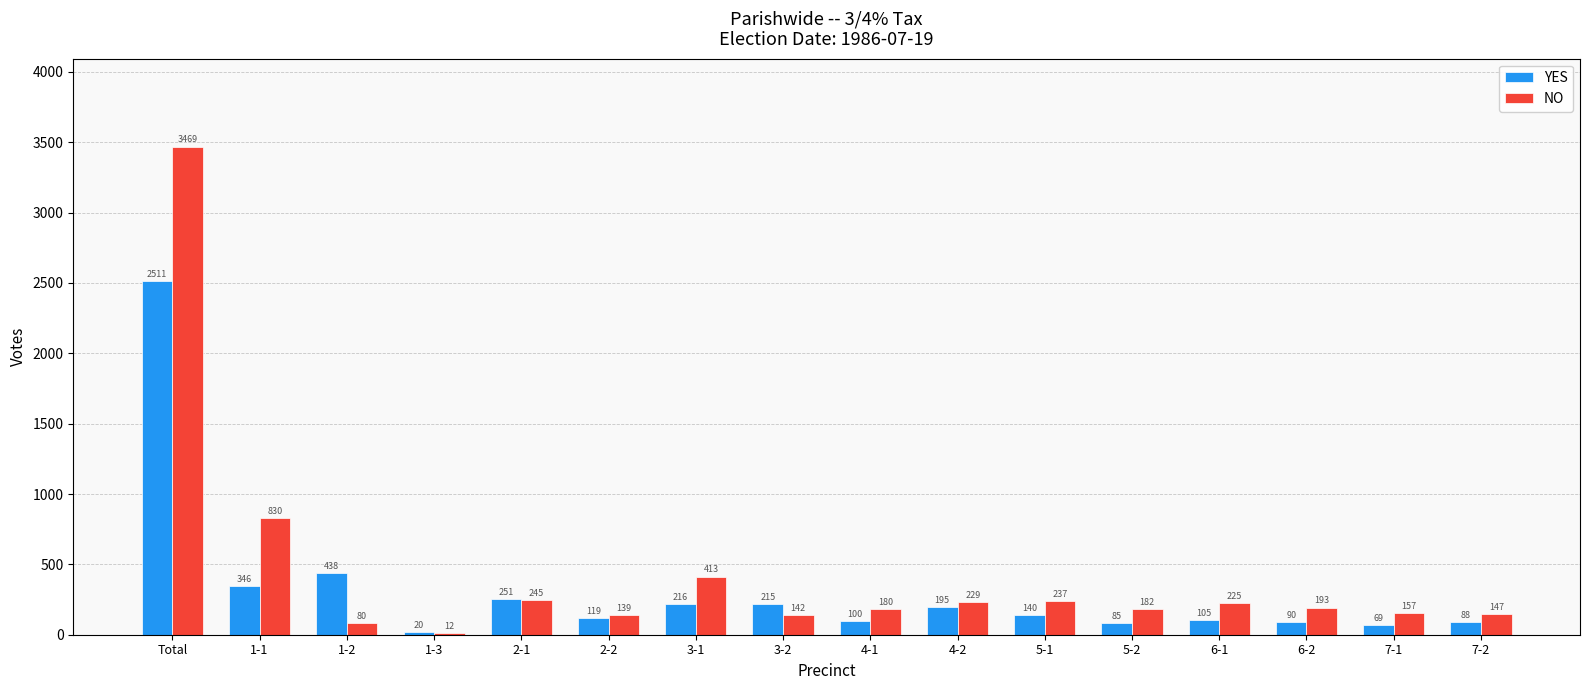

Reading right to left, transcribe all the data shown in this chart.

YES: 88	69	90	105	85	140	195	100	215	216	119	251	20	438	346	2511
NO: 147	157	193	225	182	237	229	180	142	413	139	245	12	80	830	3469